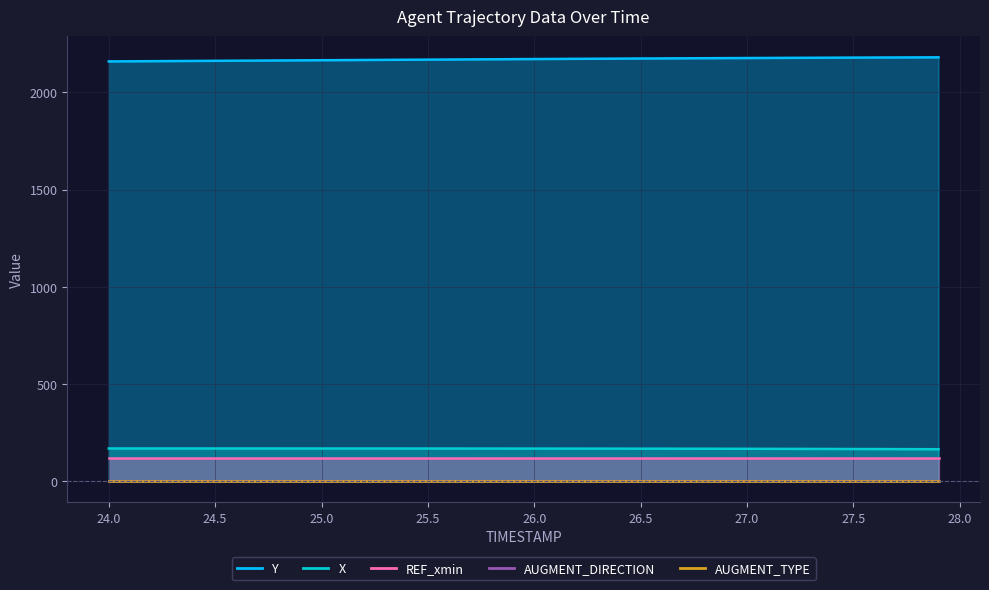

Which series changed the most between 25.4 and 27.3?

Y